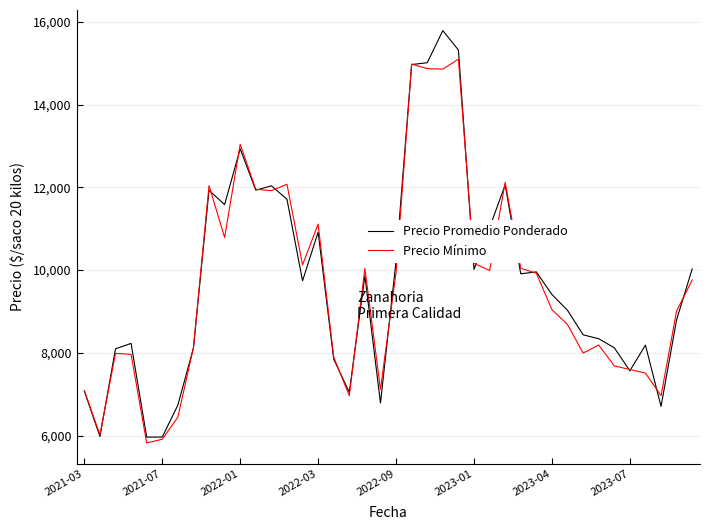

List the series in order of their peak value, highest first.

Precio Promedio Ponderado, Precio Mínimo